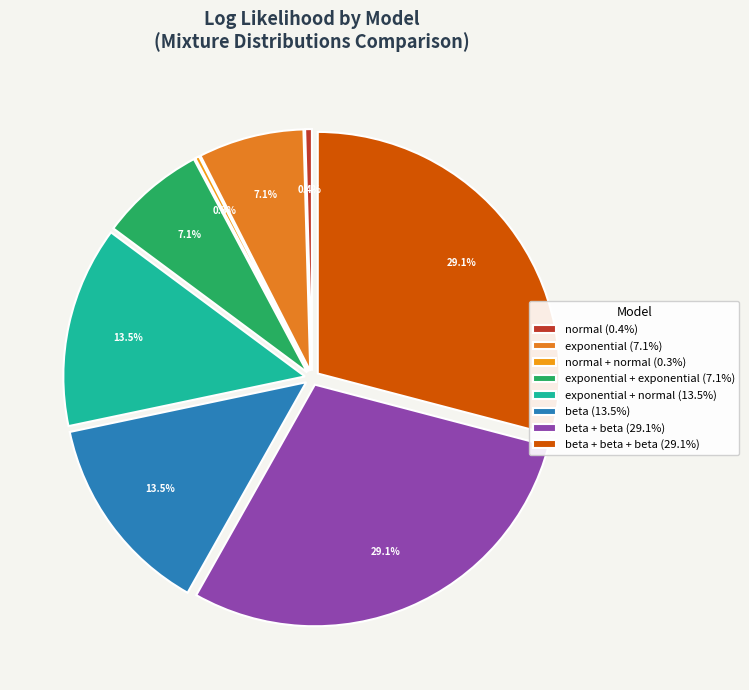

To the nearest percent, what is the average slice percentage?

12%